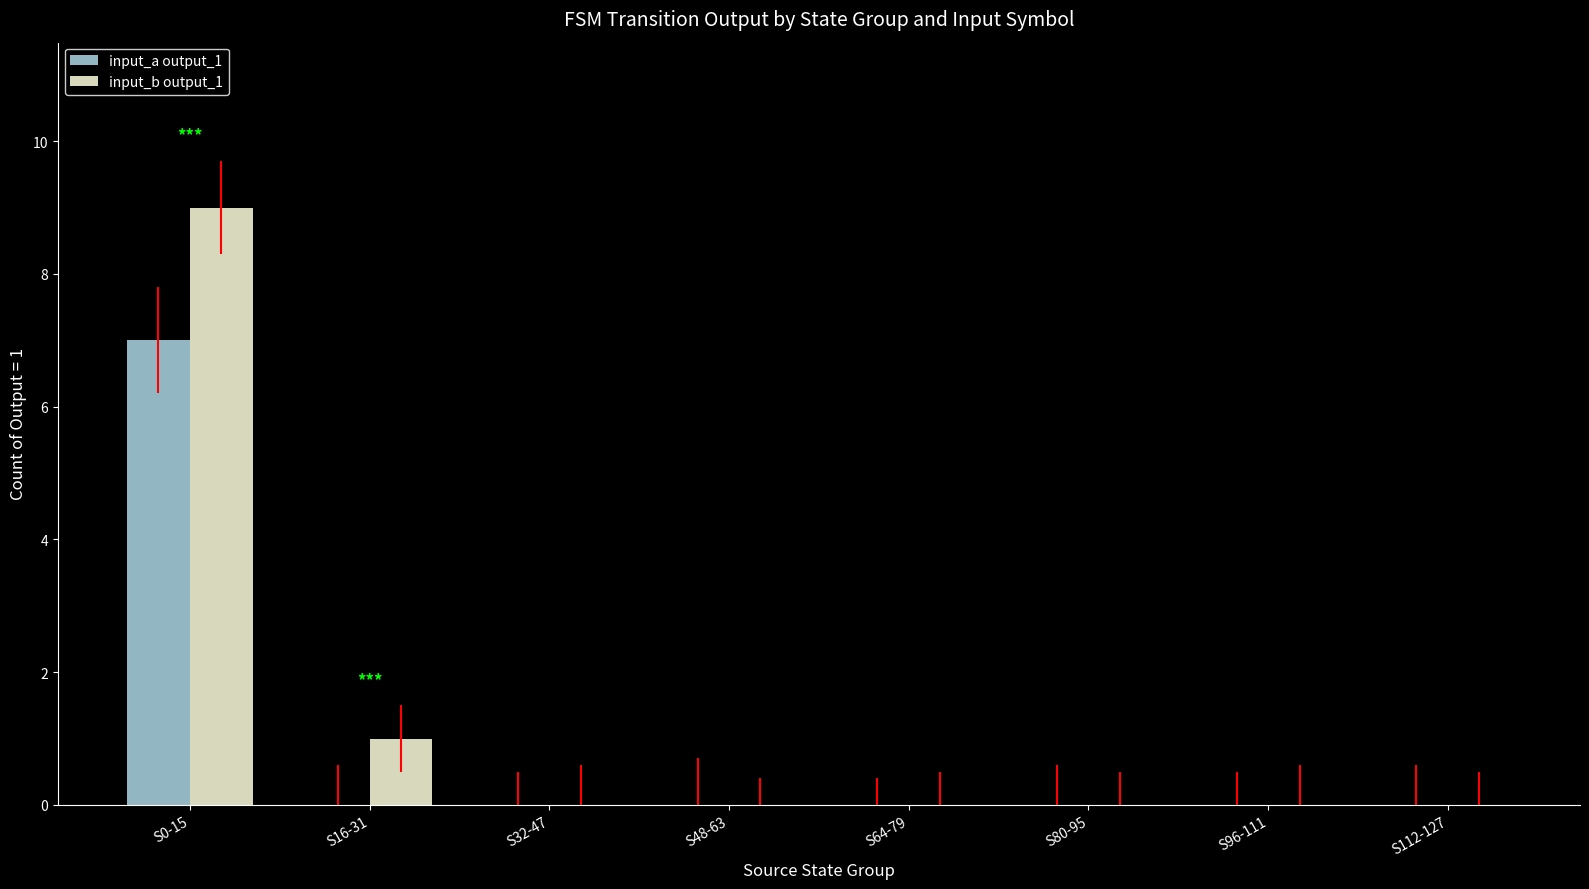

The input_b output_1 series shows 0 at S64-79. True or false?

True